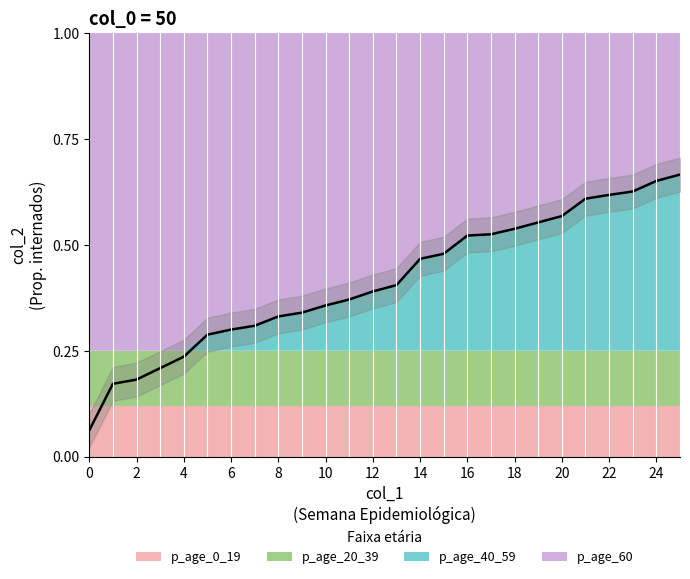

What is the difference between the second highest and minimum values?

0.6